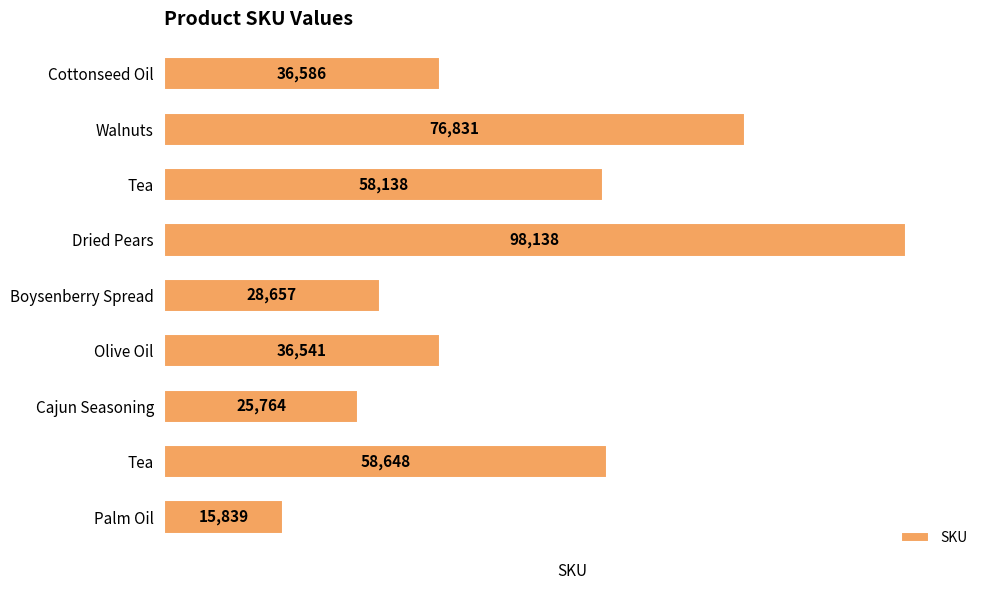

Where does the data first go above 36586?

Tea